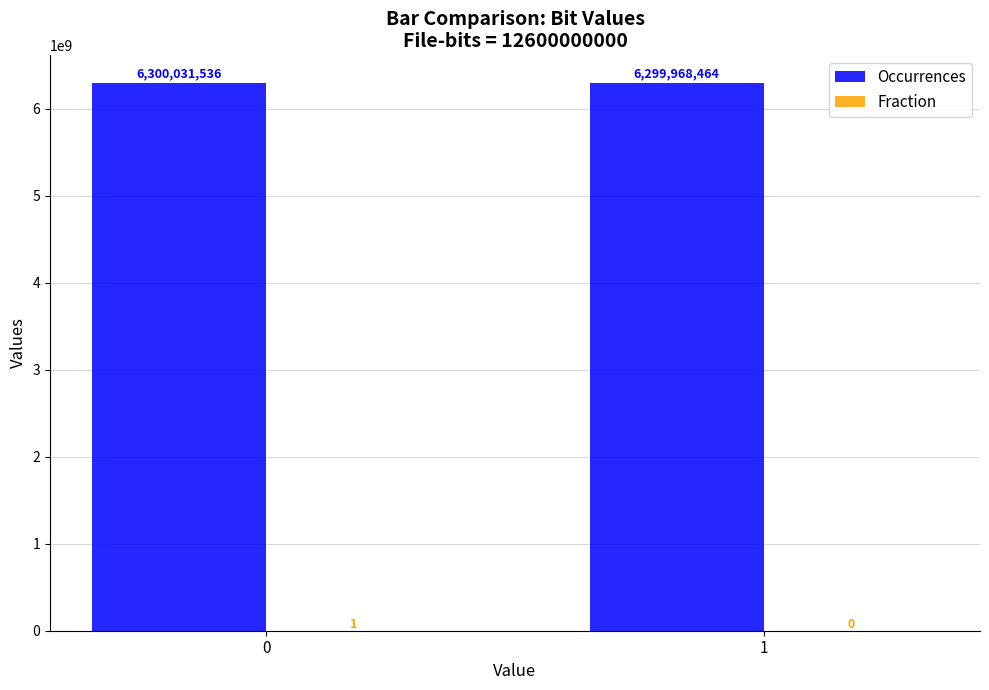

Which series changed the most between 0 and 1?

Occurrences